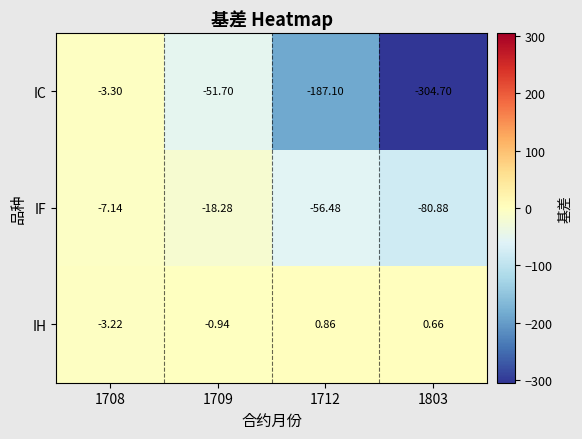

At 1709, list the series in order from smallest to largest.

IC, IF, IH